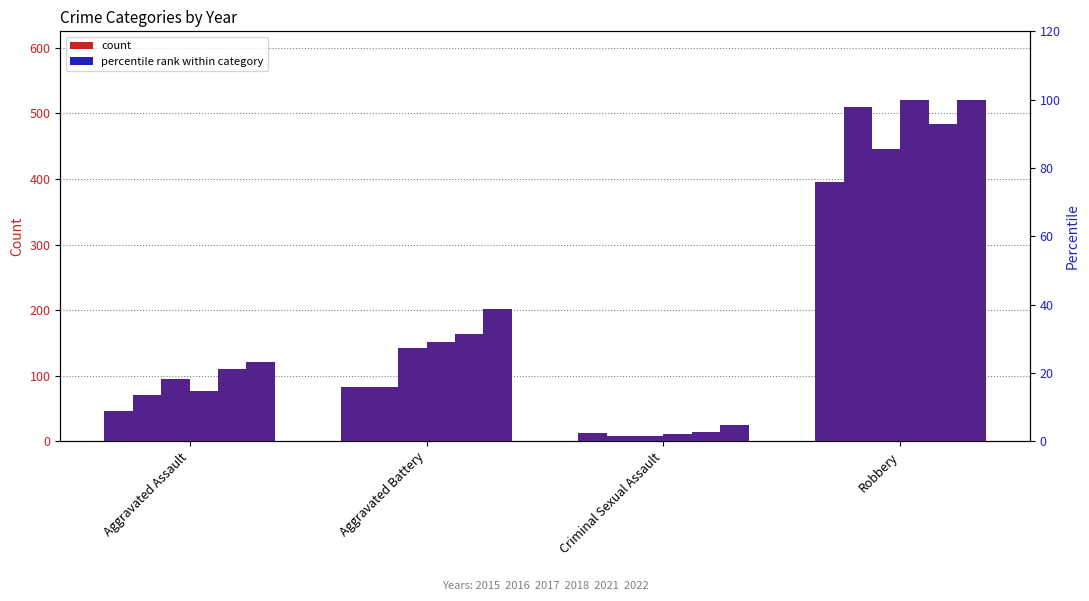

What is the average value of the 2018 pct series?

36.5